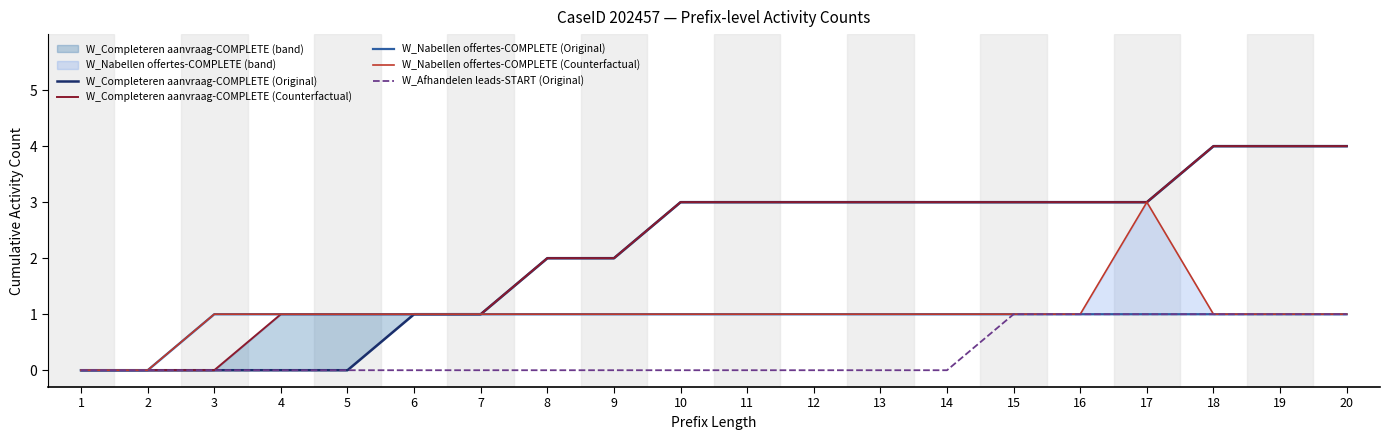

How many data points does each series have?

20